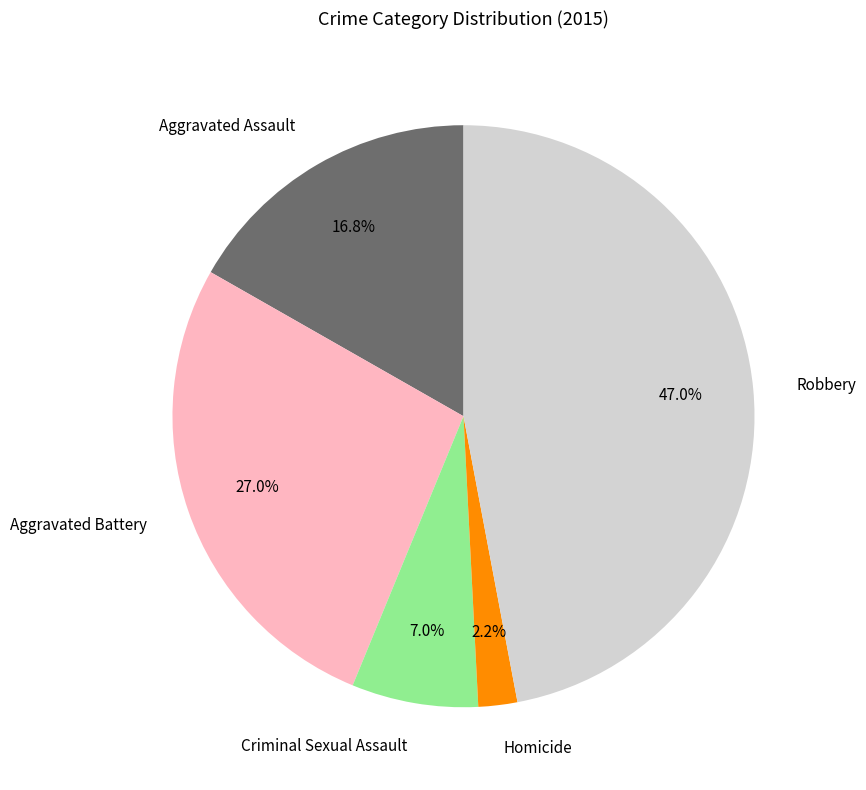

What is the largest slice in the pie chart?

Robbery